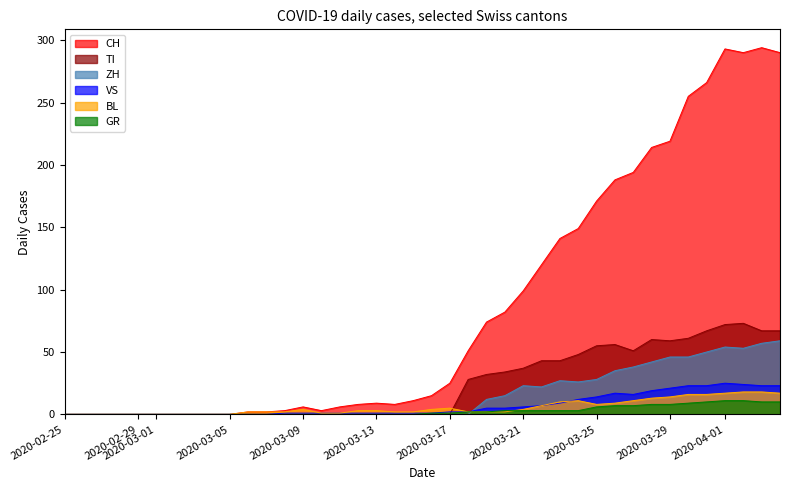

Is it true that VS equals 1 at 2020-03-16?

True